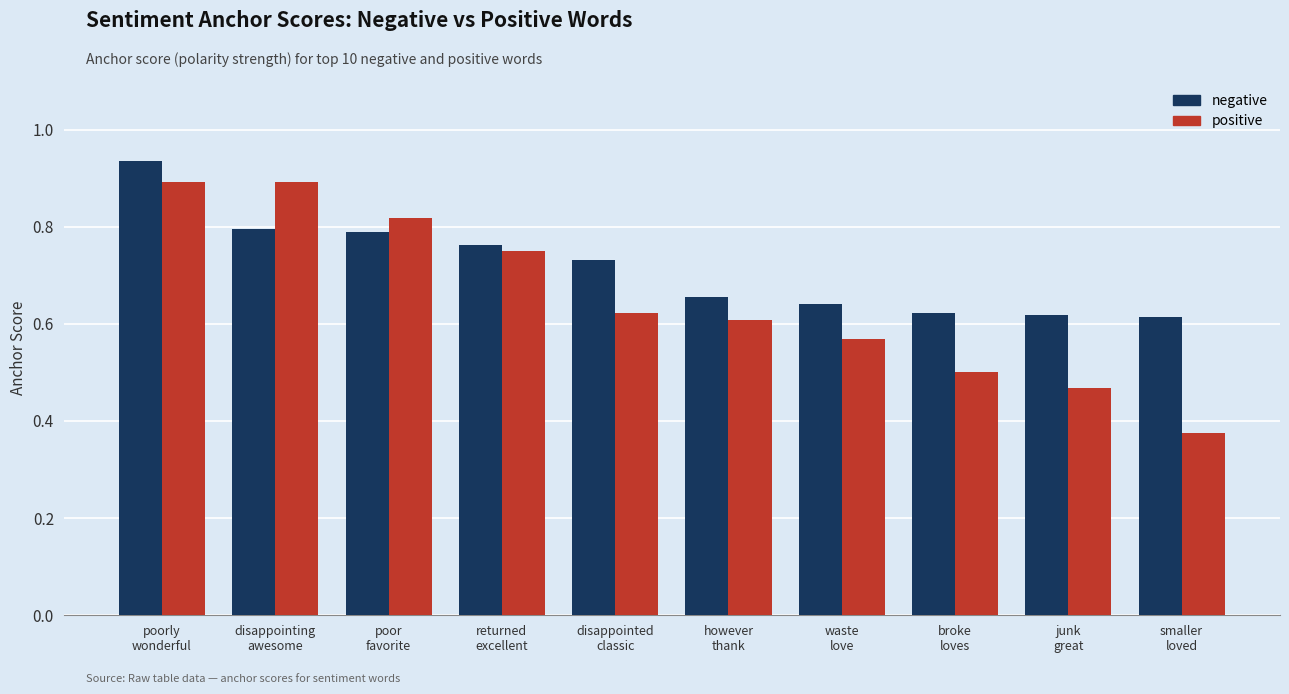

How many bars are there in each group?

2